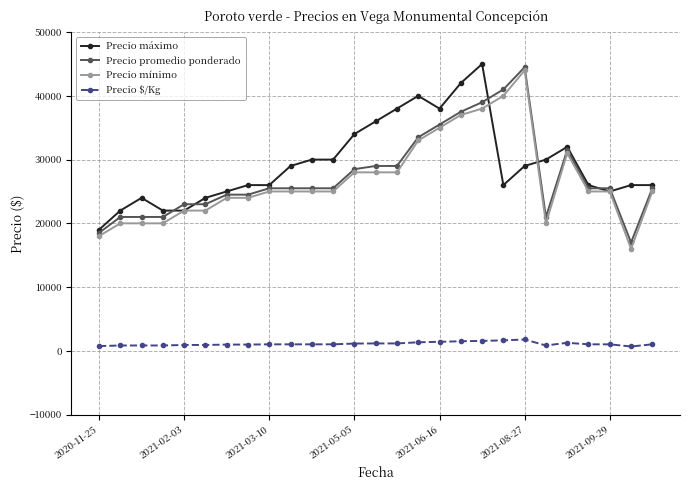

True or false: Precio máximo has more than 0 points higher than both neighbors.

True